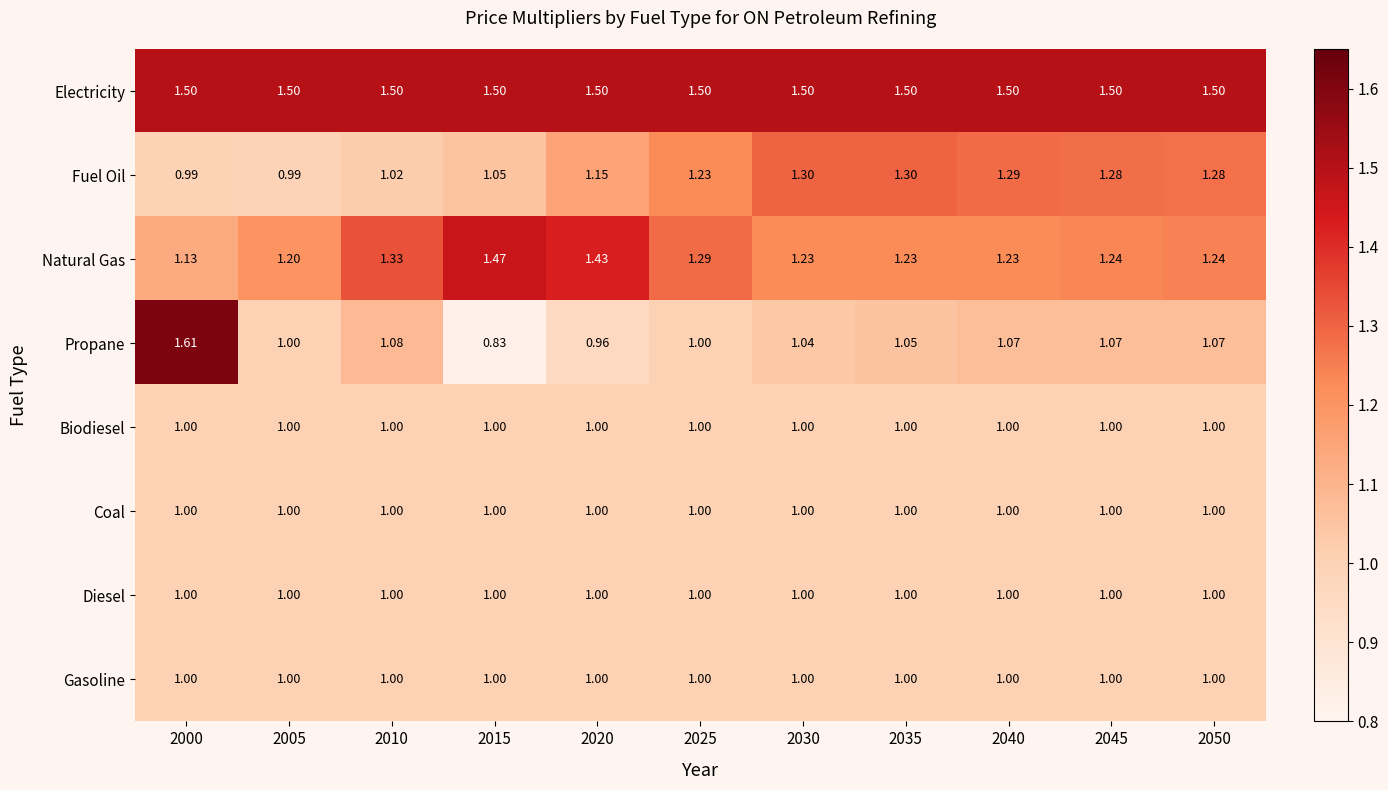

Between 2015 and 2030, which series saw the biggest shift?

Fuel Oil